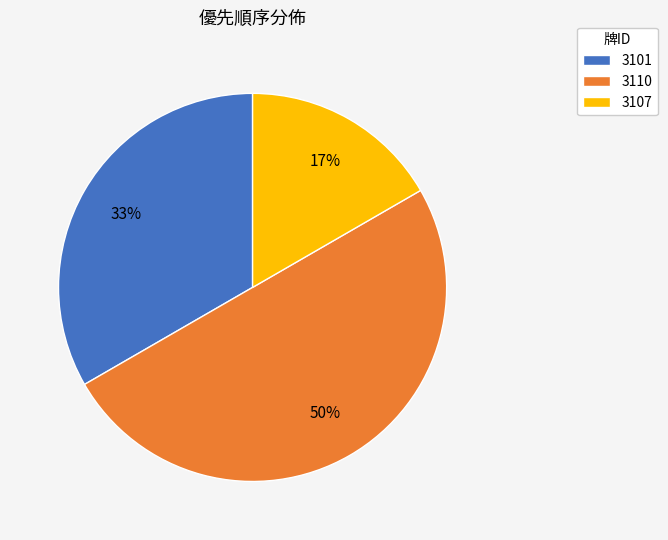

Is it true that 3107 is 17% of the pie?

True